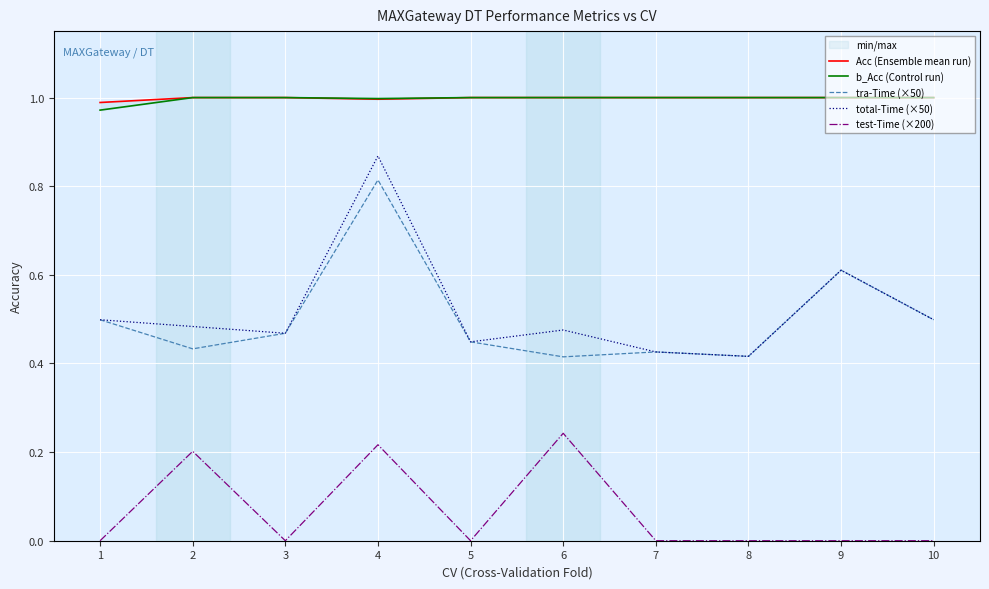

Reading right to left, transcribe all the data shown in this chart.

Acc (Ensemble mean run): 1.0	1.0	1.0	1.0	1.0	1.0	1.0	1.0	1.0	1.0
b_Acc (Control run): 1.0	1.0	1.0	1.0	1.0	1.0	1.0	1.0	1.0	1.0
tra-Time (×50): 0.5	0.6	0.4	0.4	0.4	0.4	0.8	0.5	0.4	0.5
total-Time (×50): 0.5	0.6	0.4	0.4	0.5	0.4	0.9	0.5	0.5	0.5
test-Time (×200): 0.0	0.0	0.0	0.0	0.2	0.0	0.2	0.0	0.2	0.0